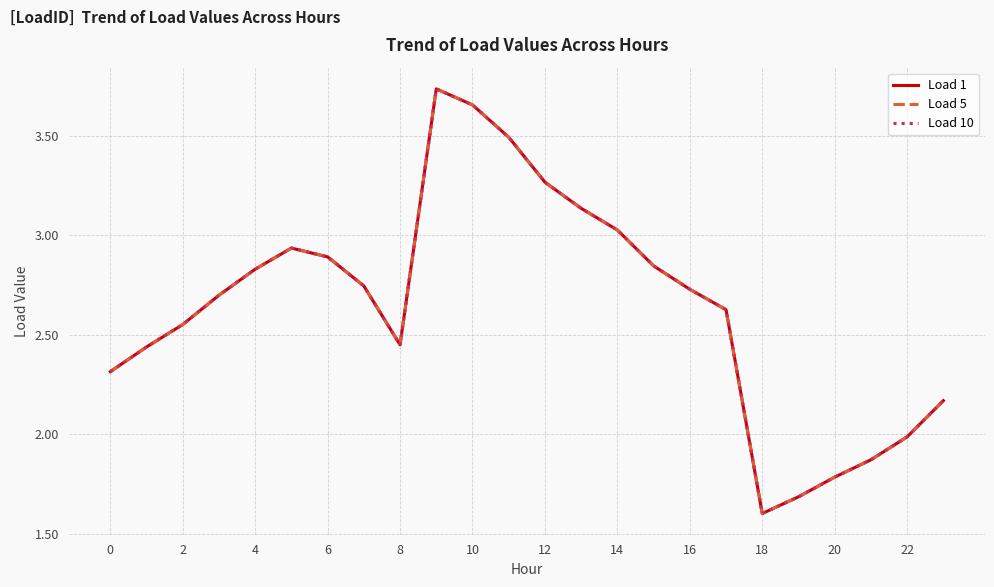

Which series has the largest total across all categories?

Load 1